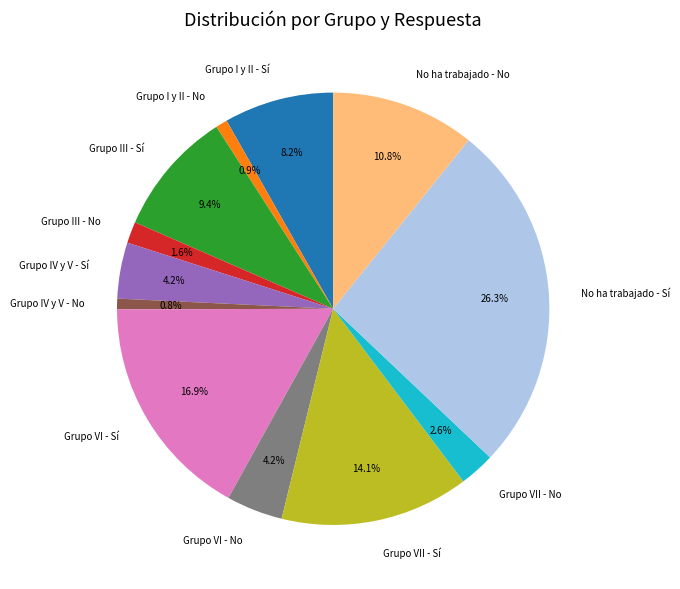

Combined, do Grupo IV y V - Sí and Grupo III - No account for over 50%?

No